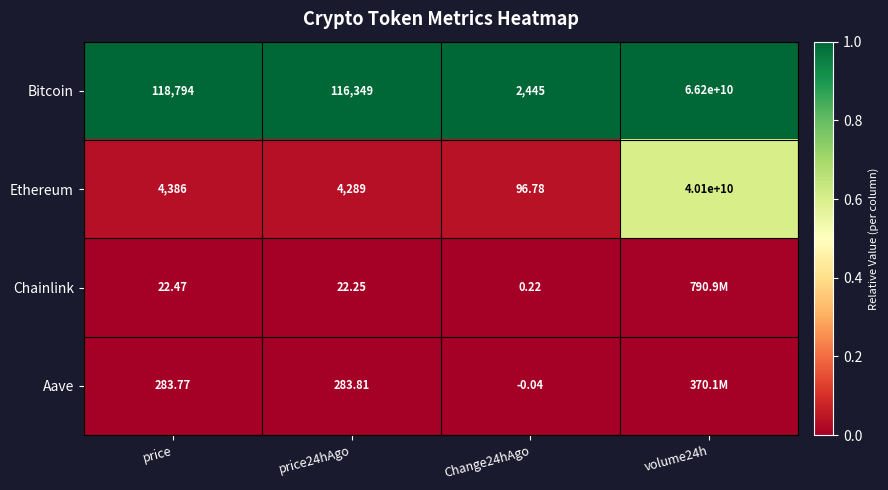

Where is Ethereum nearest to the value 20050000048?

price